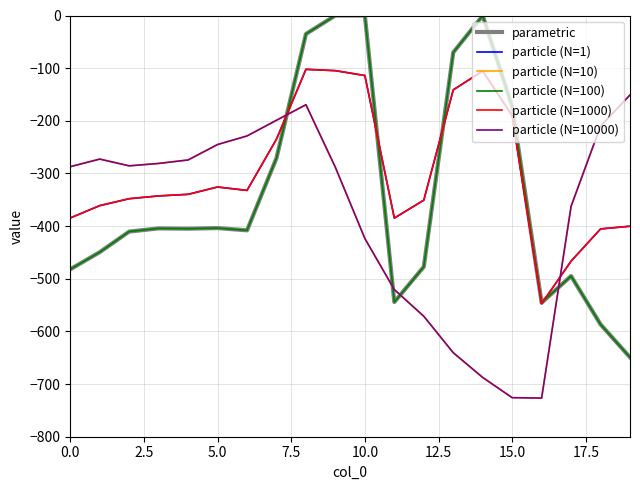

Does the chart have visible grid lines?

Yes